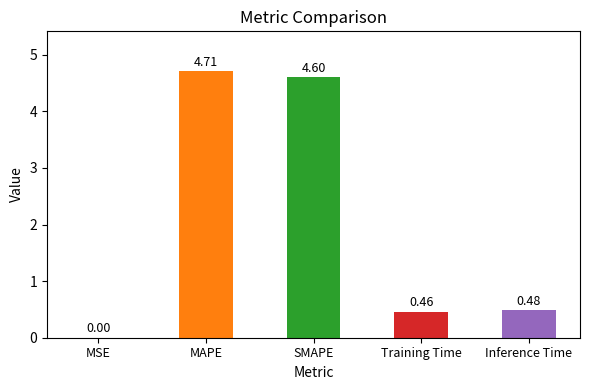

What is the change in value from MSE to Training Time?

+0.5